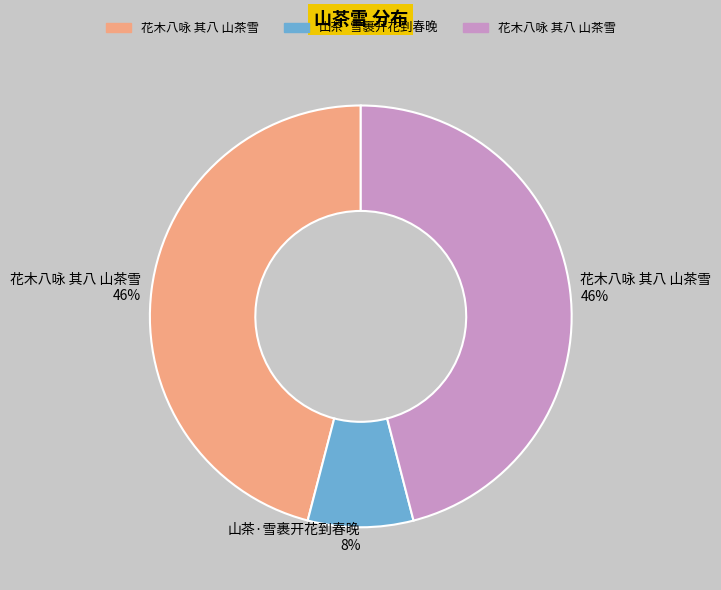

To the nearest percent, what is the difference between the largest and smallest slice percentages?

38%